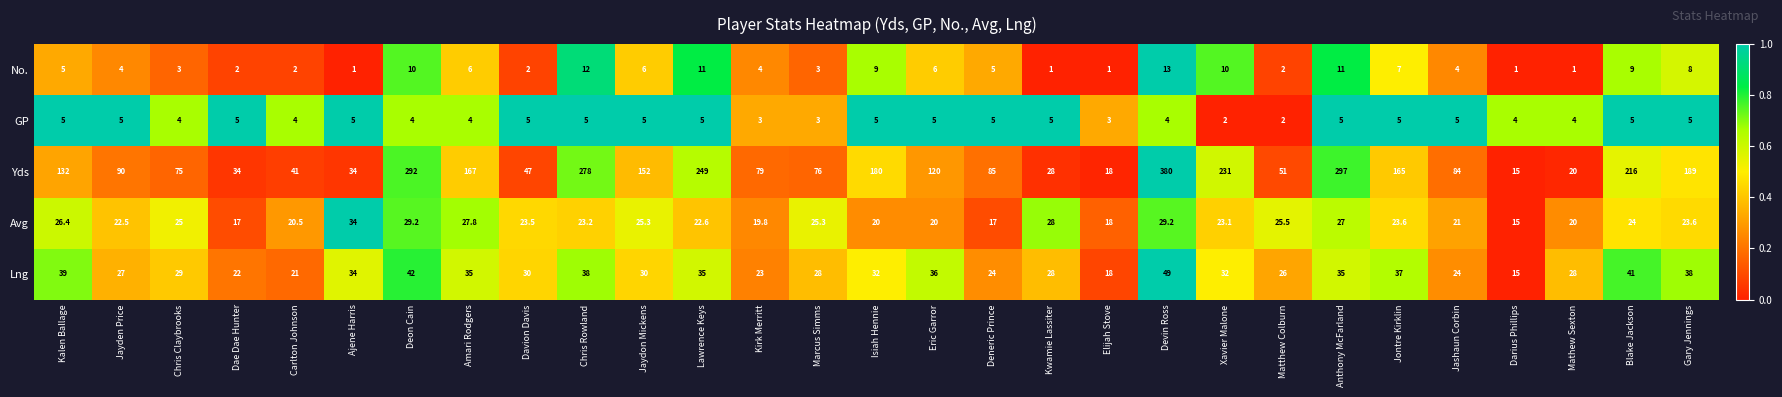

What value does the Yds series have at Jaydon Mickens?

152.0